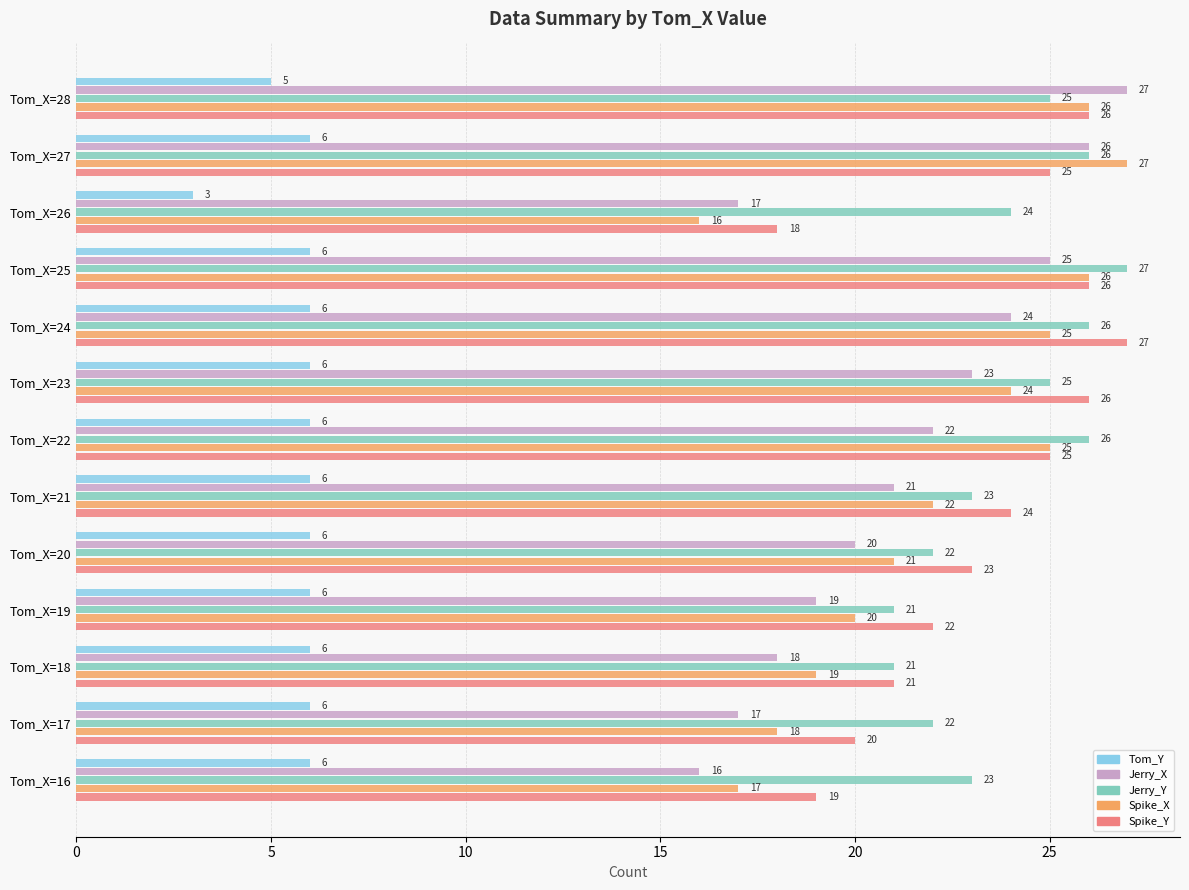

What is the difference between the highest and lowest values at Tom_X=21?

18